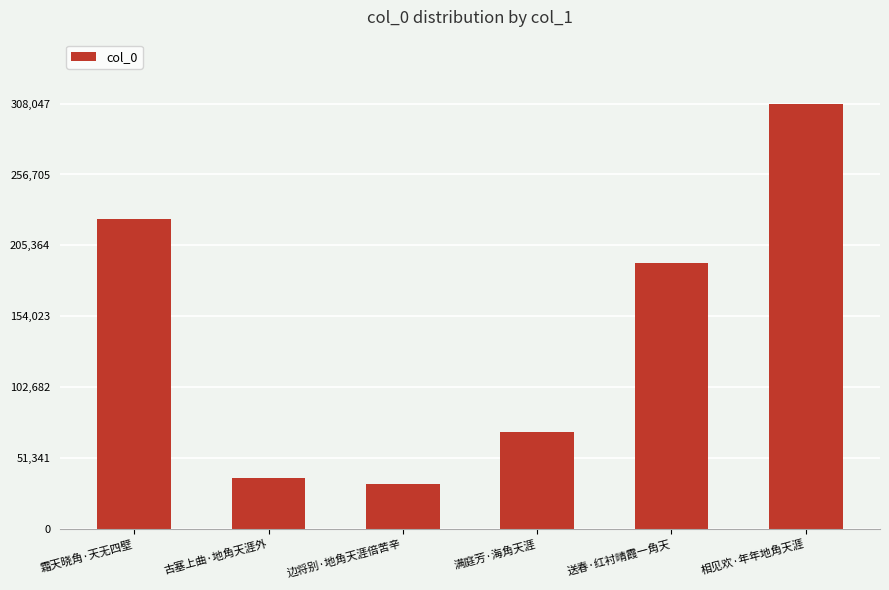

What position from the right is 边将别·地角天涯倍苦辛?

4